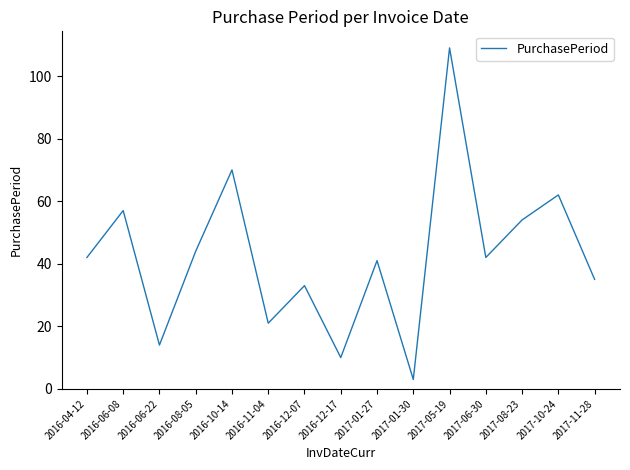

The value at 2017-11-28 is 35. True or false?

True